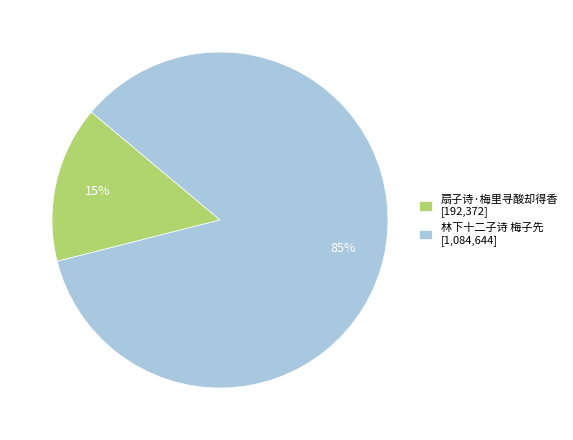

To the nearest percent, what is the average slice percentage?

50%